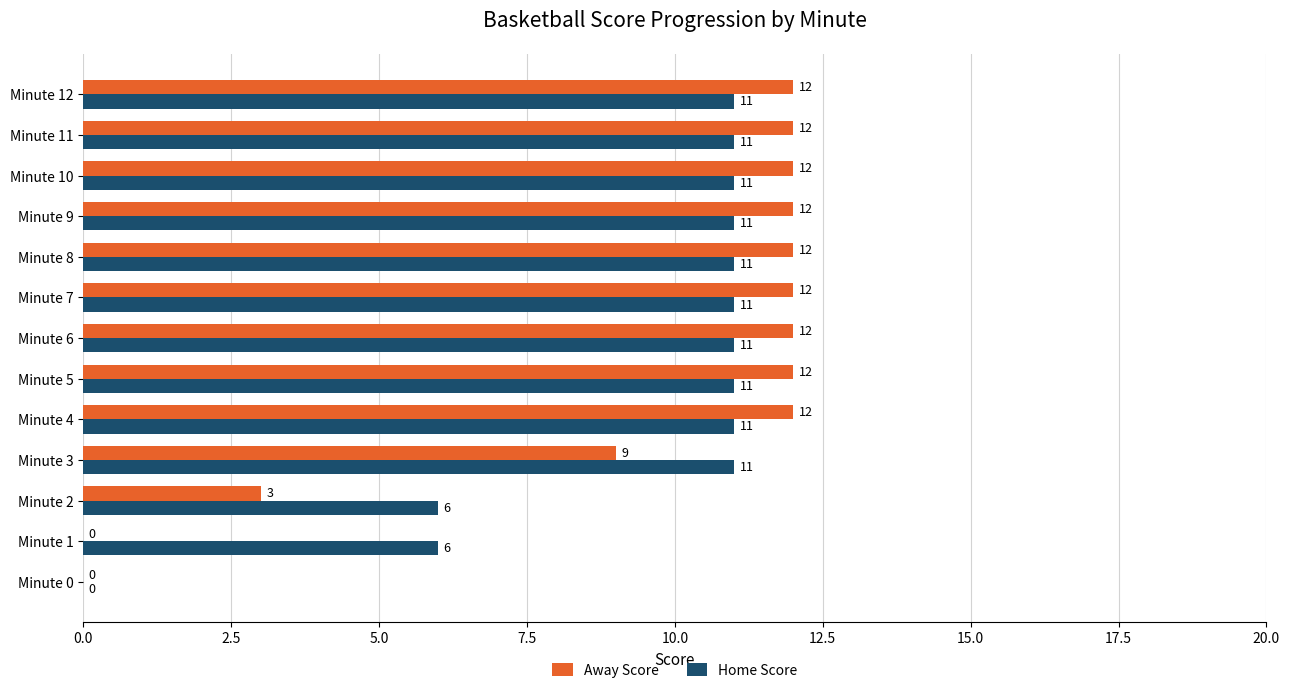

What is the sum of the Away Score values at Minute 12 and Minute 11?

24